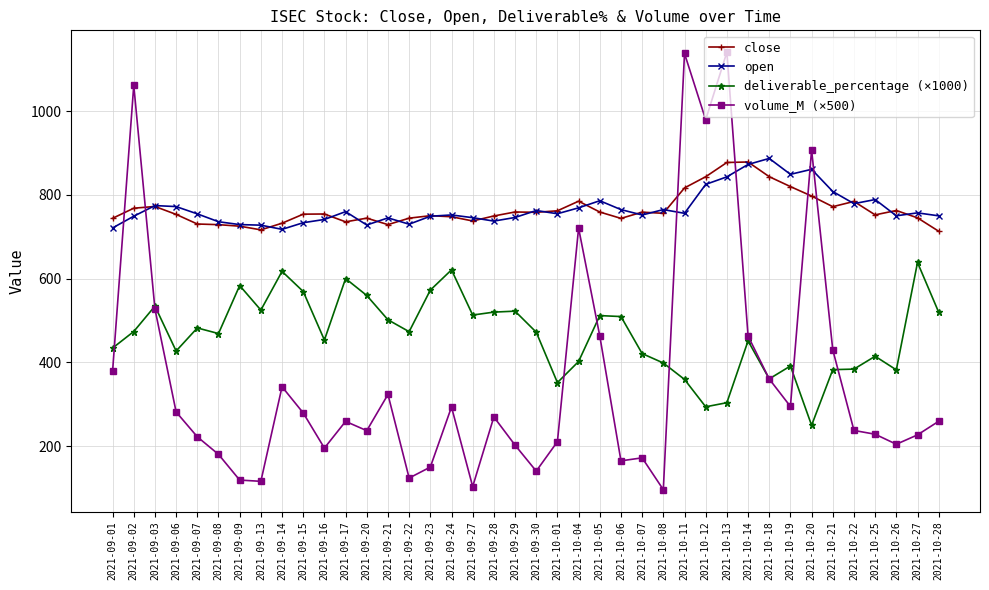

What is the difference between the close values at 2021-09-03 and 2021-09-24?

24.5